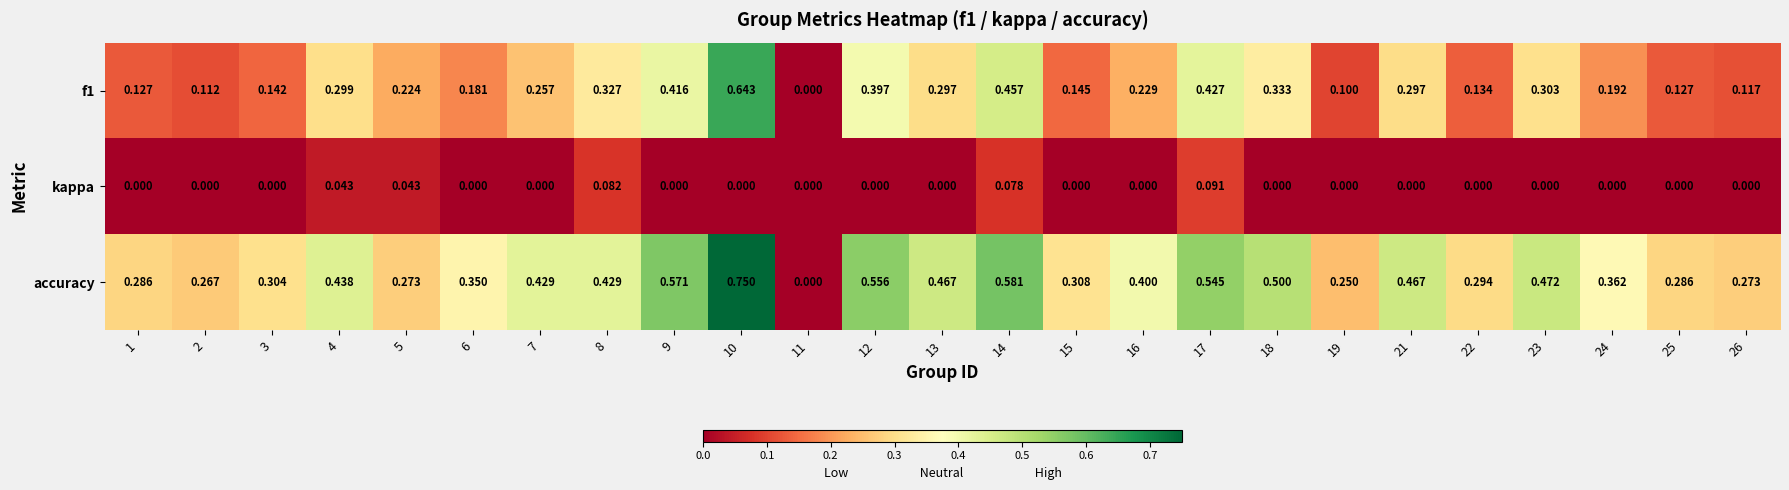

Which series has the widest spread of values?

accuracy